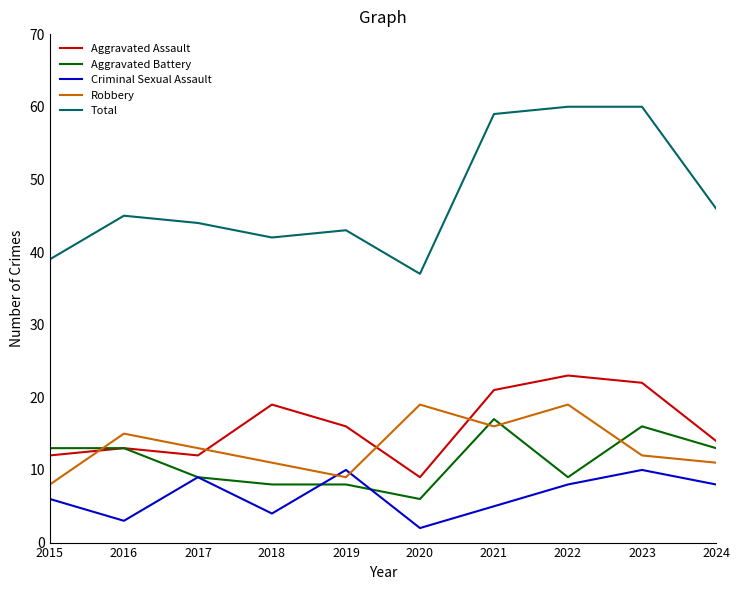

At which label does Aggravated Battery reach its minimum?

2020